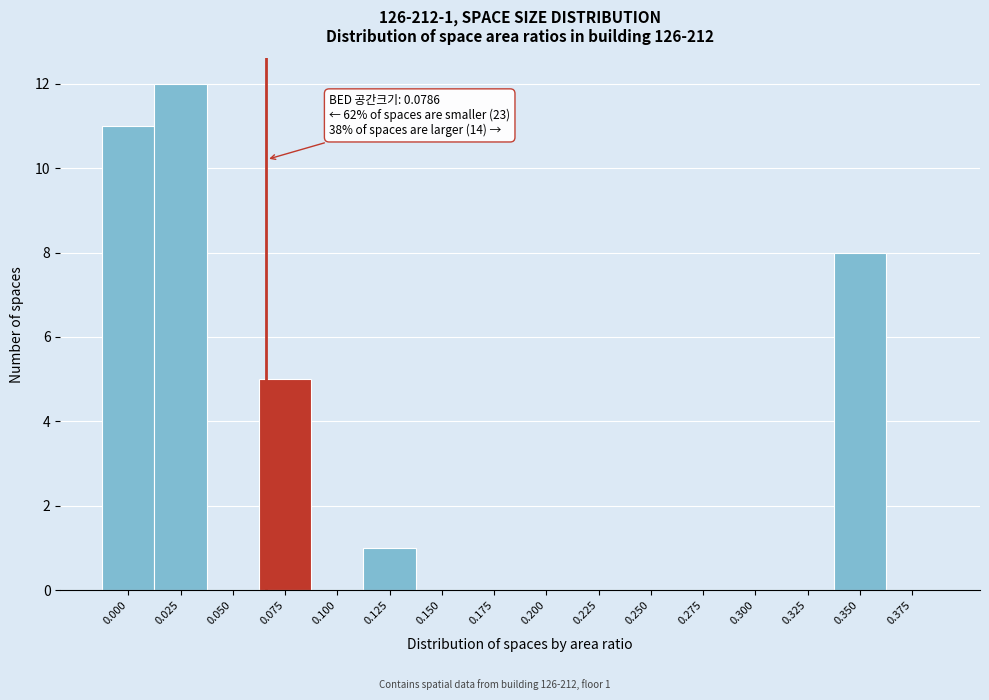

Reading left to right, what are all the values shown in this chart?

0.000=11	0.025=12	0.050=0	0.075=5	0.100=0	0.125=1	0.150=0	0.175=0	0.200=0	0.225=0	0.250=0	0.275=0	0.300=0	0.325=0	0.350=8	0.375=0